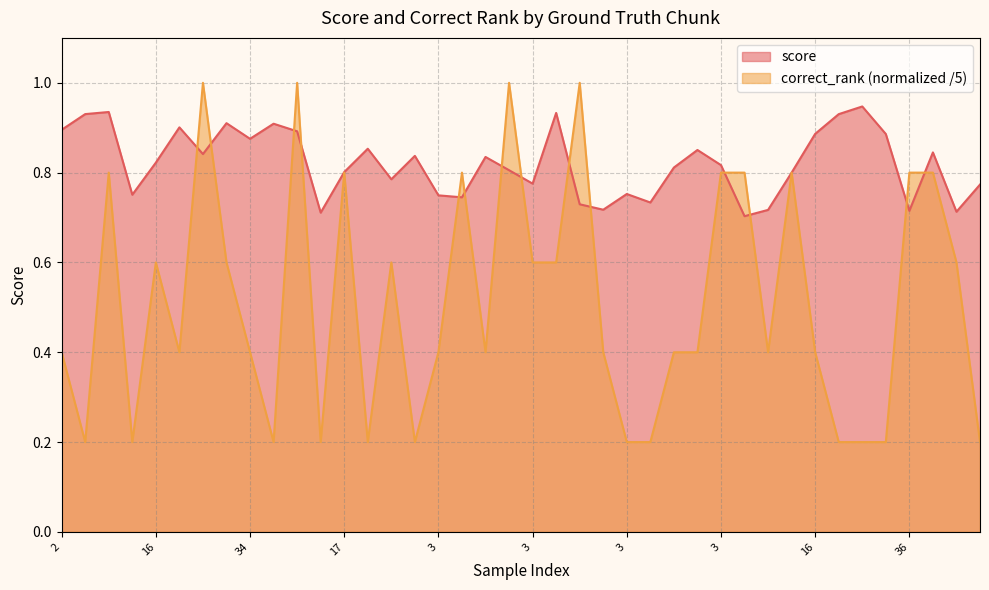

What is the approximate value of correct_rank at 35?

0.4